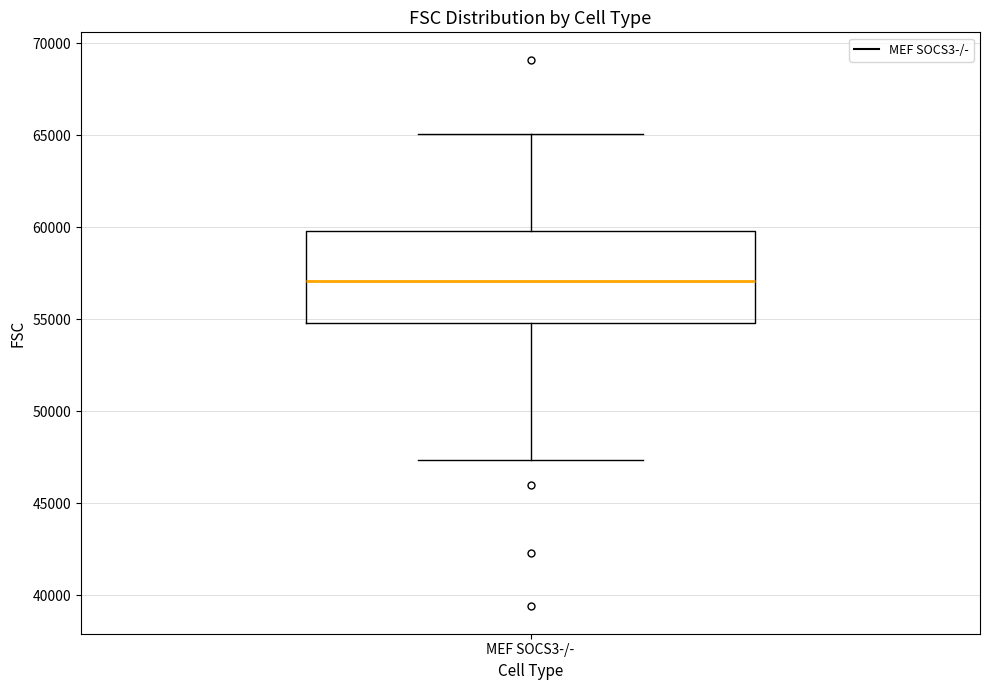

Read this box plot against the y-axis: the position of the median line, the range covered by the box, and the ends of both whiskers. The values are not printed on the chart, so give them approximately, as read against the axis.

median 57000, box 55000 to 60000, whiskers 47500 to 65000